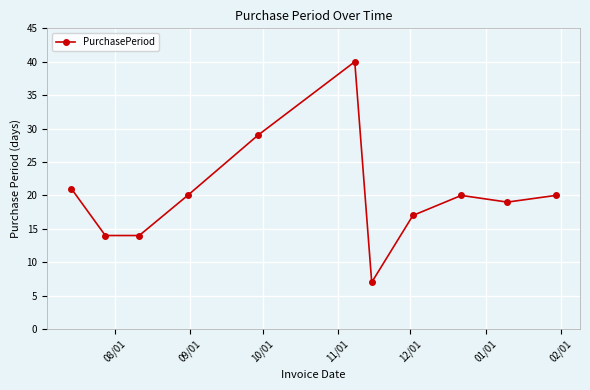

Does the chart have visible grid lines?

Yes